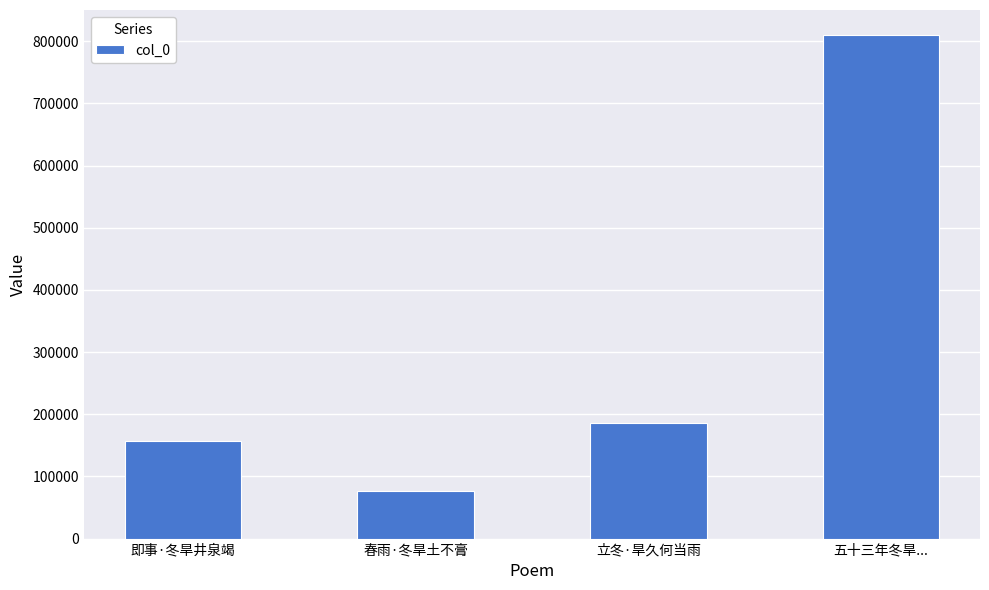

Reading left to right, extract all data points from this chart.

即事·冬旱井泉竭=157584	春雨·冬旱土不膏=75870	立冬·旱久何当雨=185791	五十三年冬旱...=809848